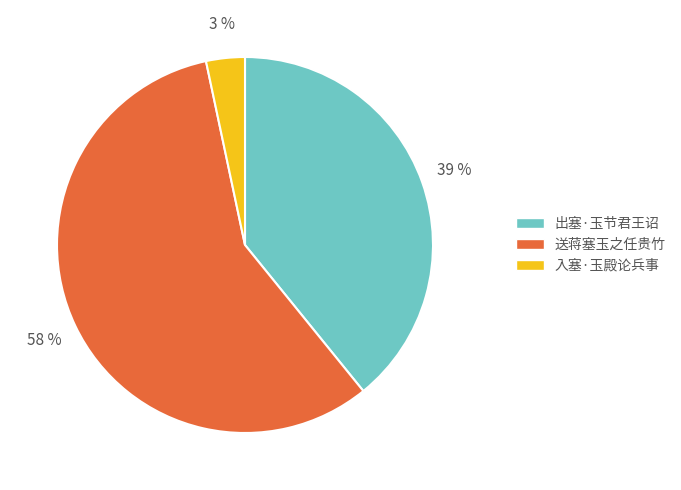

Which slice represents more than half of the pie?

送蒋塞玉之任贵竹